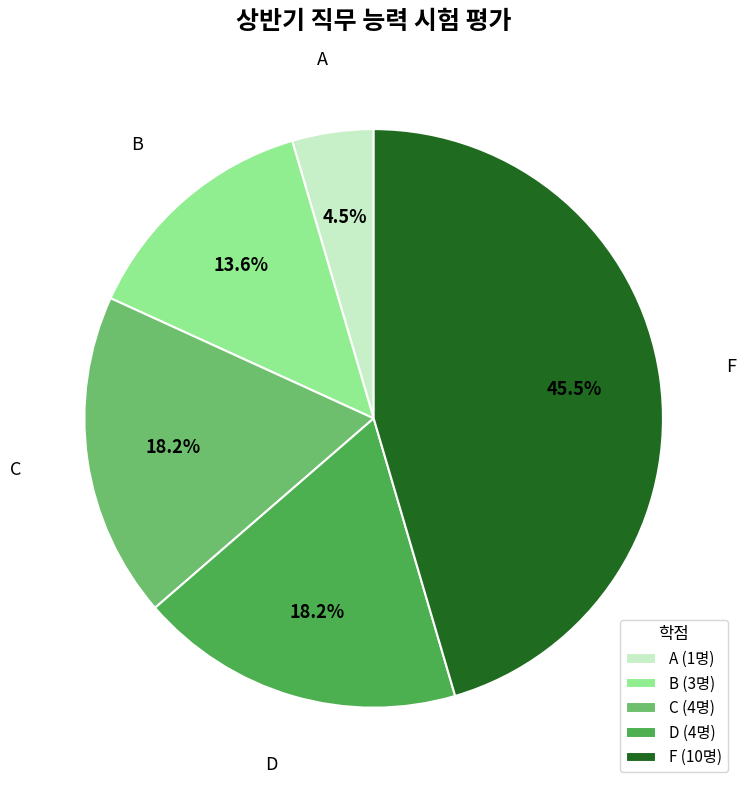

Approximately how many times larger is the value at C (4명) compared to B (3명)?

1.3